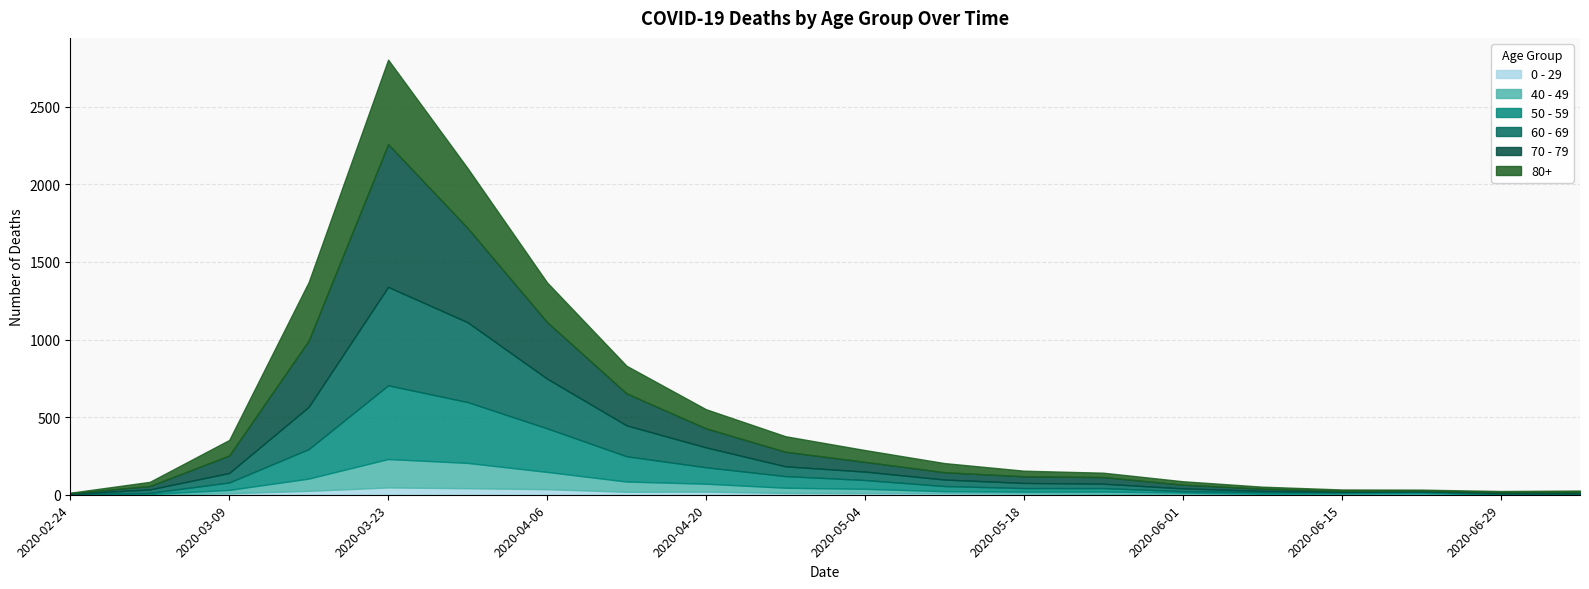

Reading left to right, extract all data points from this chart.

0 - 29: 1	0	10	25	47	42	36	19	20	12	11	10	8	6	2	4	6	5	2	1
40 - 49: 0	5	21	79	183	163	111	66	51	33	27	13	12	14	12	3	2	5	1	1
50 - 59: 3	7	48	190	475	392	281	163	106	75	57	33	23	23	9	10	8	9	3	5
60 - 69: 2	22	61	272	634	514	320	199	128	63	54	42	33	28	18	8	3	3	6	3
70 - 79: 4	22	113	427	920	608	365	206	123	94	63	47	43	43	24	14	6	5	5	8
80+: 3	27	100	377	544	385	255	178	123	100	76	59	36	28	22	13	9	6	7	9